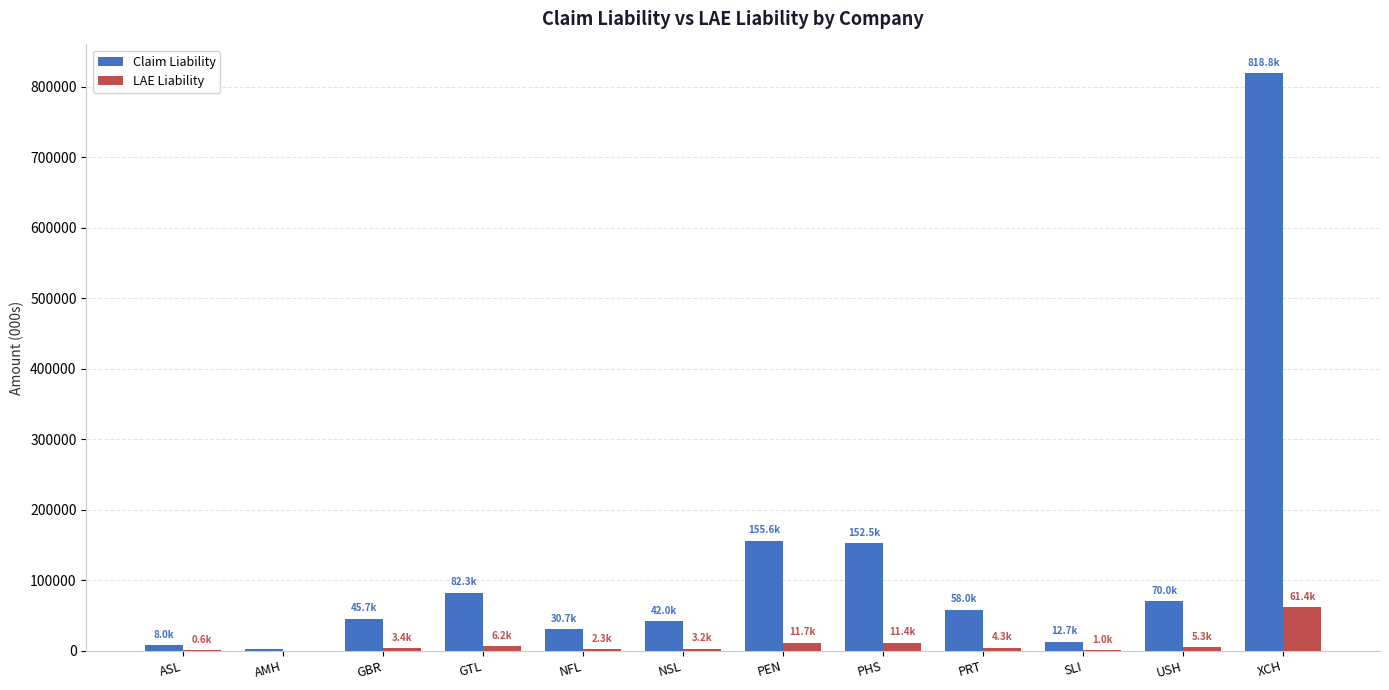

Which series has the largest total across all categories?

Claim Liability